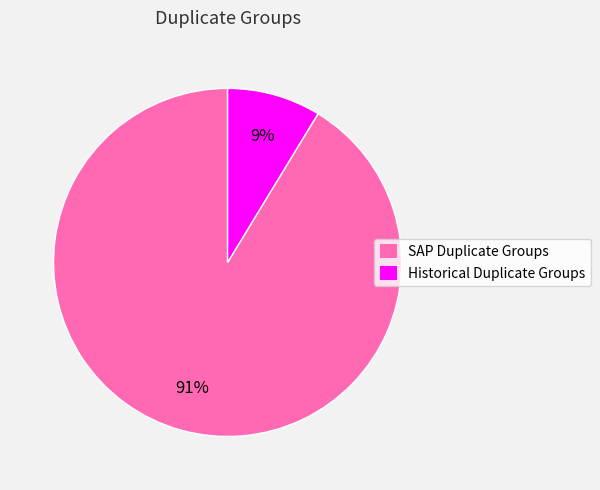

True or false: Historical Duplicate Groups accounts for 9% of the total.

True